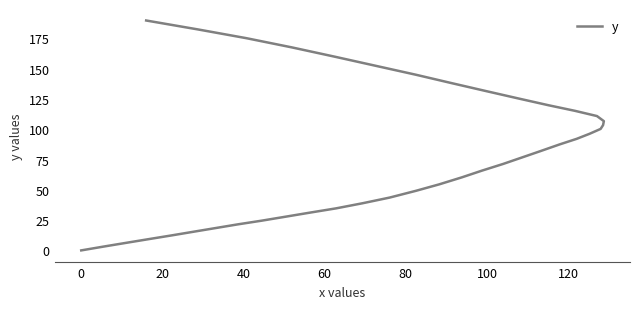

Is it true that the value at 25 is 44.5?

False